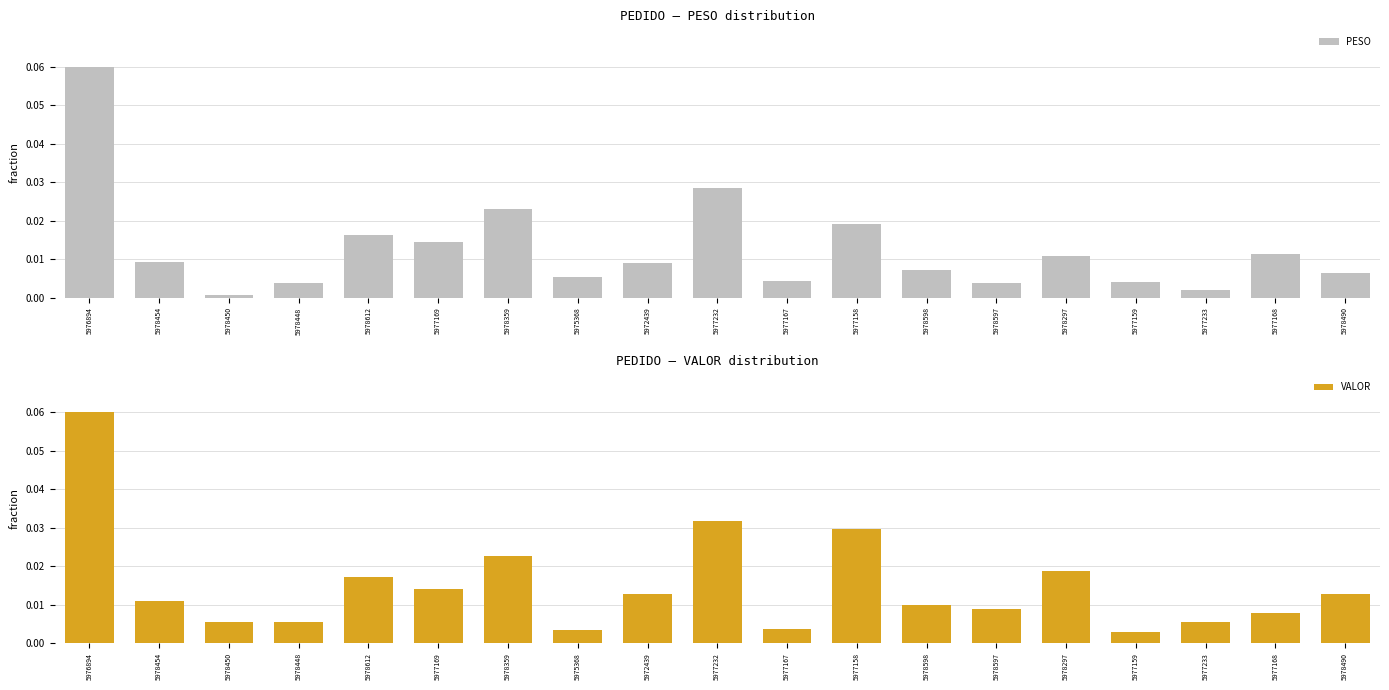

What is the highest value of the VALOR series?

0.1